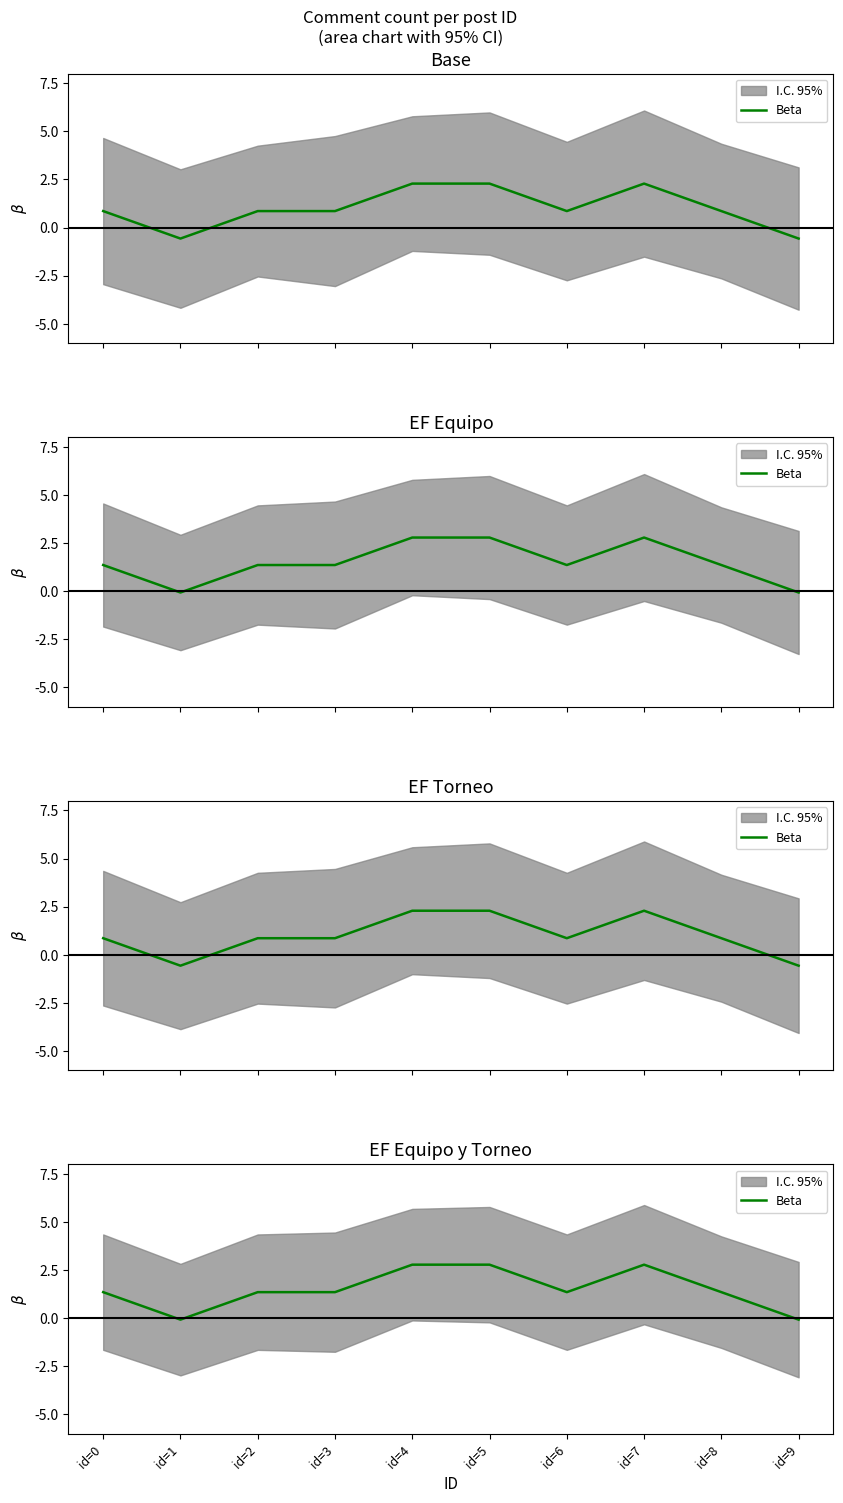

Which label corresponds to the smallest value in the chart?

id=1